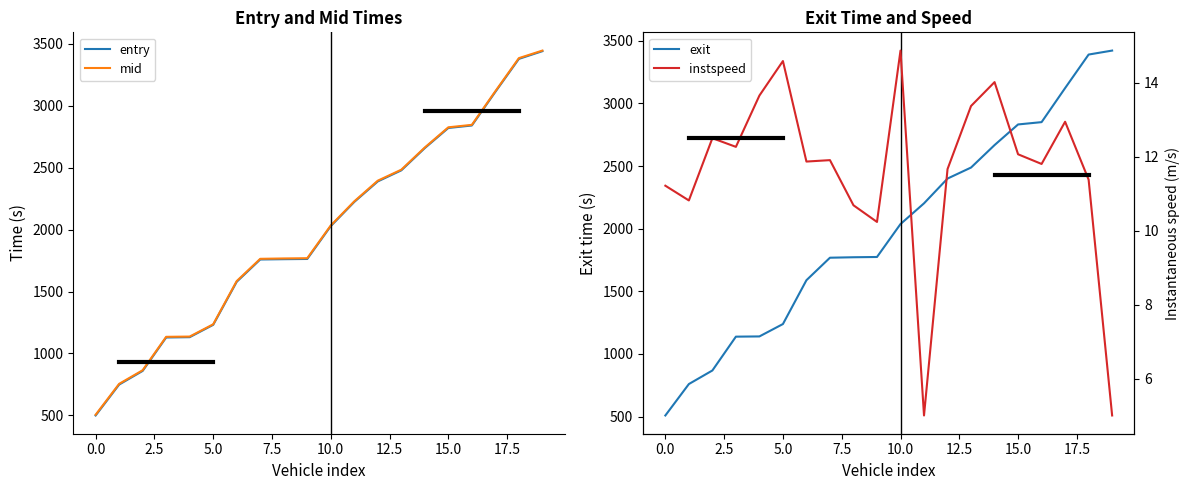

What is the label of the 8th point from the right?

12